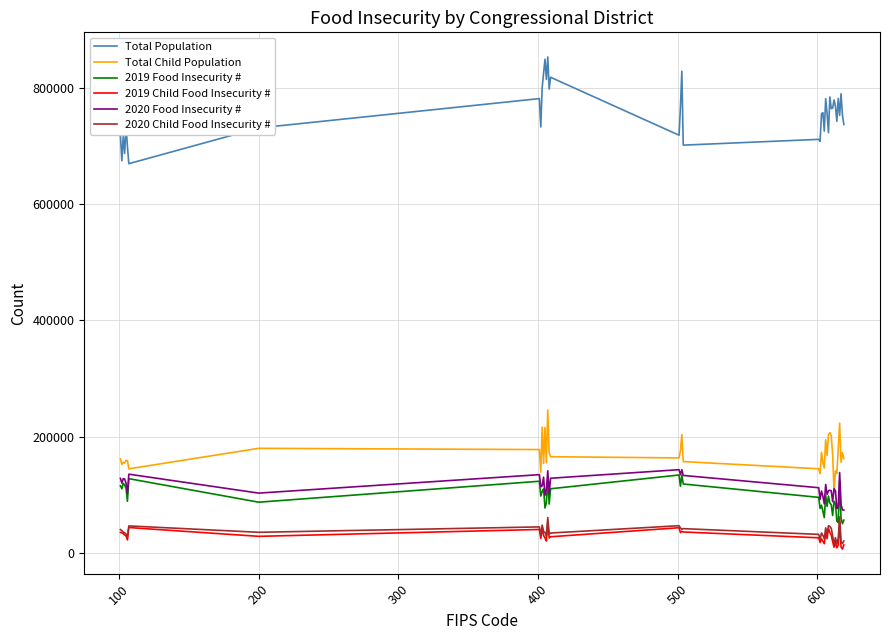

Which series has the widest spread of values?

Total Population